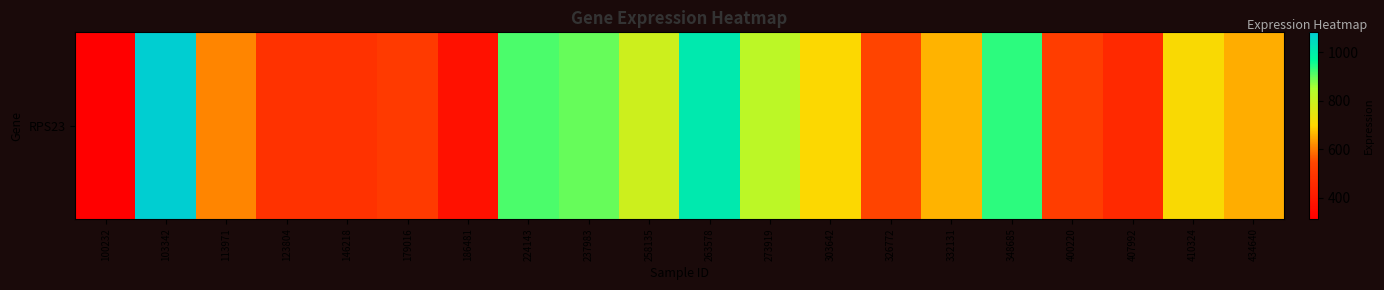

The value at 146218 is 482.3. True or false?

True